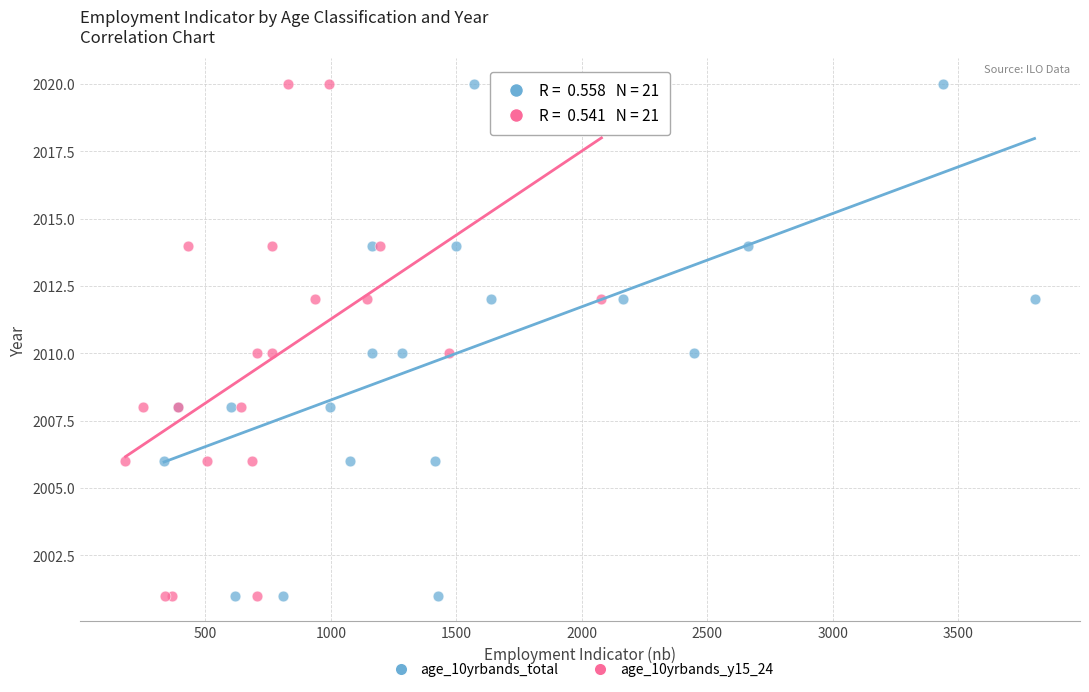

What are all the series names shown in the legend?

age_10yrbands_total, age_10yrbands_y15_24